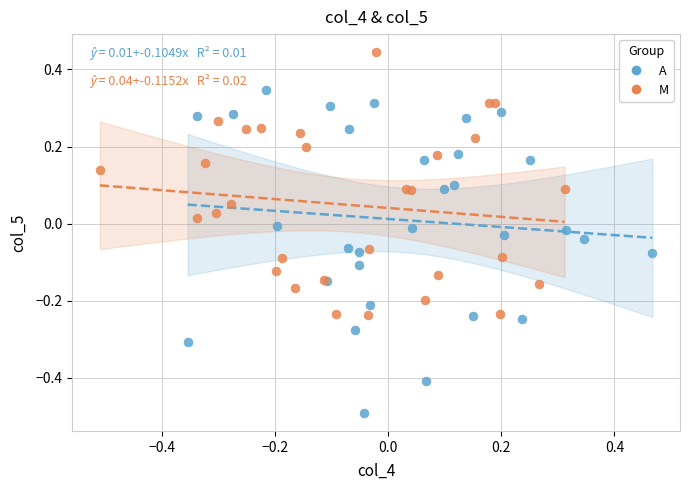

Which series reaches the minimum Y coordinate?

A